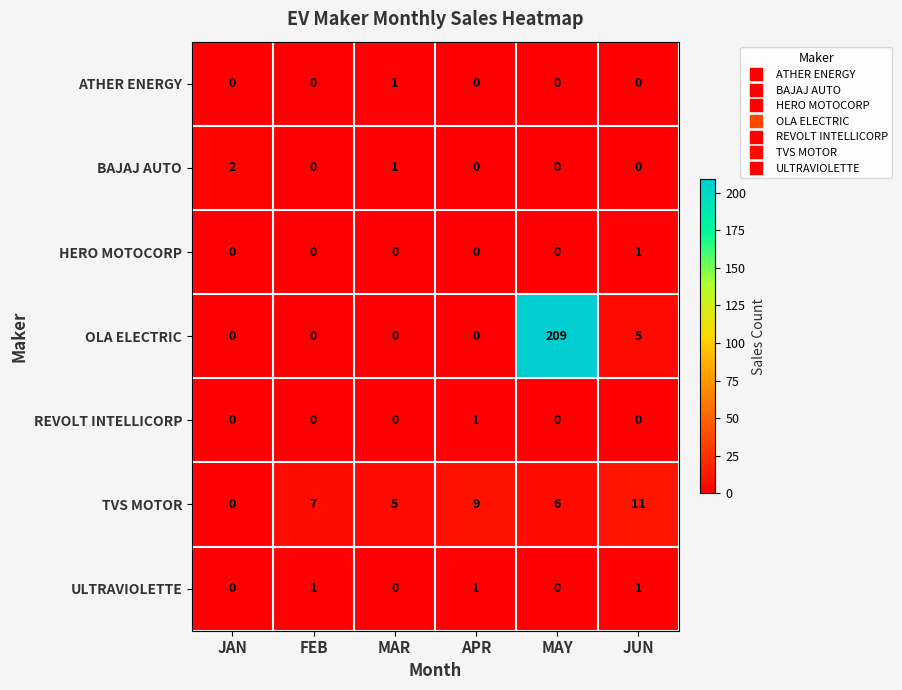

Which series has the largest range (max minus min)?

OLA ELECTRIC